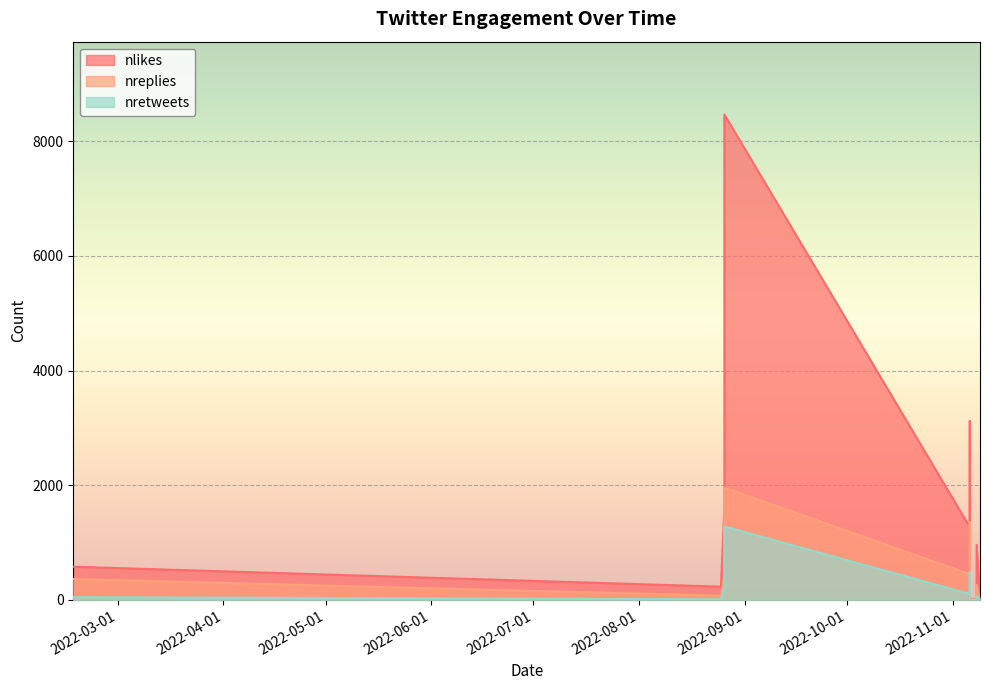

How many values in nretweets are above zero?

9